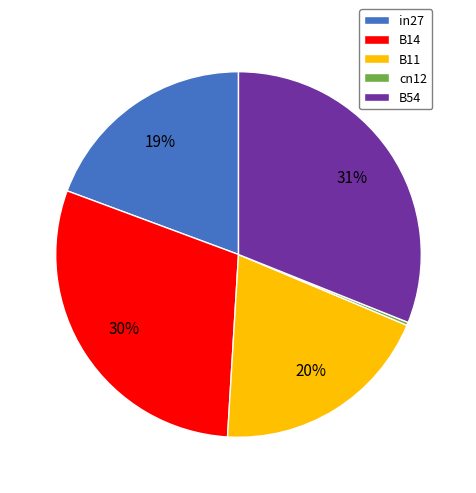

To the nearest percent, what percentage of the pie is B11?

20%